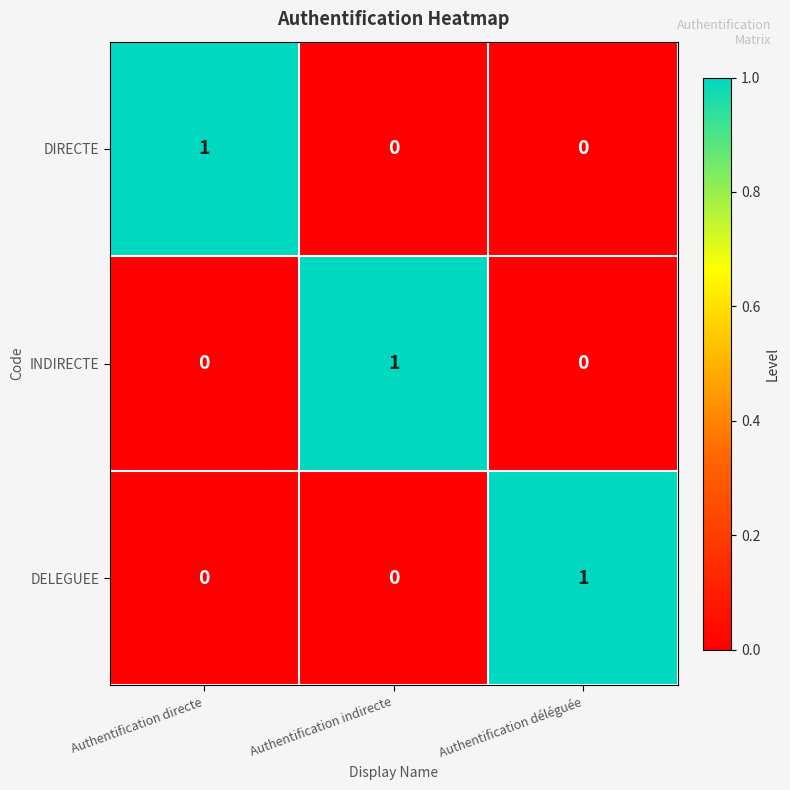

Reading right to left, transcribe all the data shown in this chart.

DIRECTE: 0	0	1
INDIRECTE: 0	1	0
DELEGUEE: 1	0	0